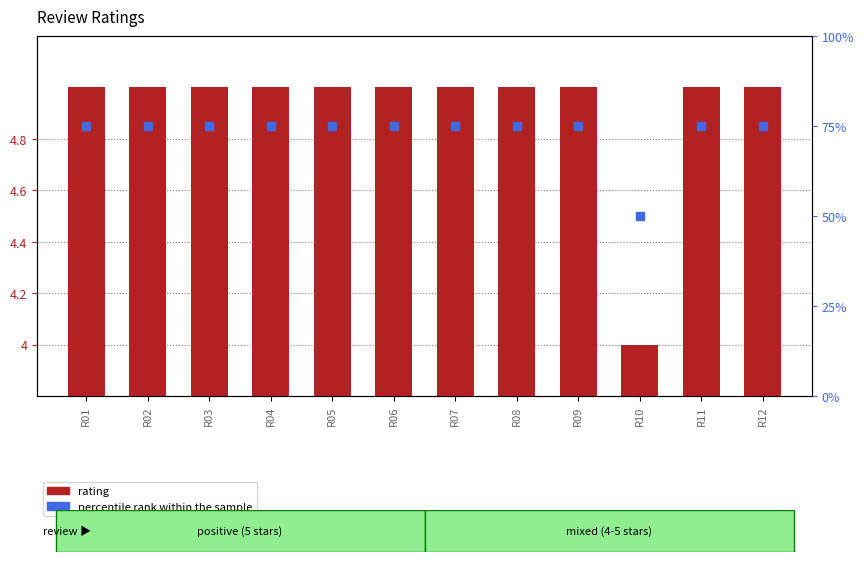

Which series has the largest Y range (max minus min)?

percentile rank within the sample